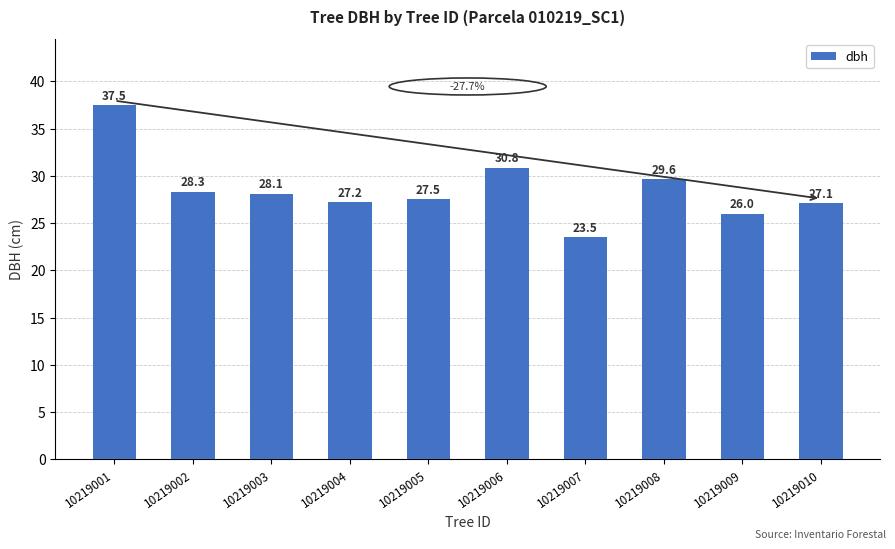

What is the greatest value displayed?

37.5